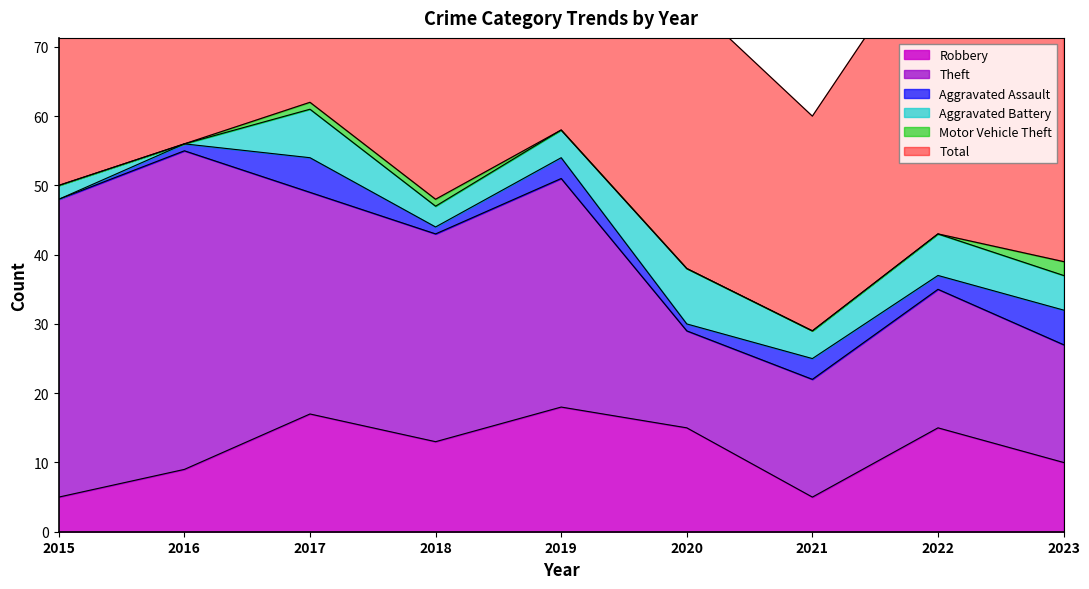

At which label does Aggravated Battery first exceed 4?

2017